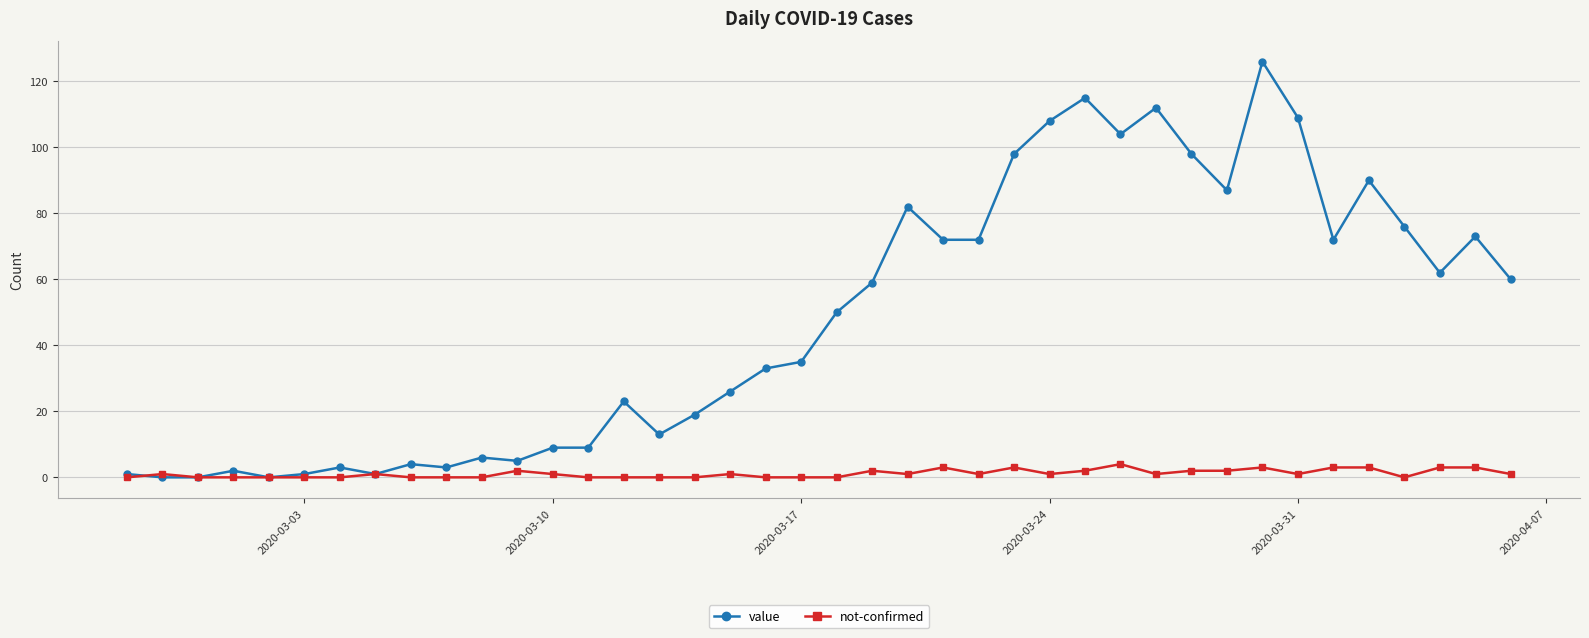

Which series has the widest spread of values?

value